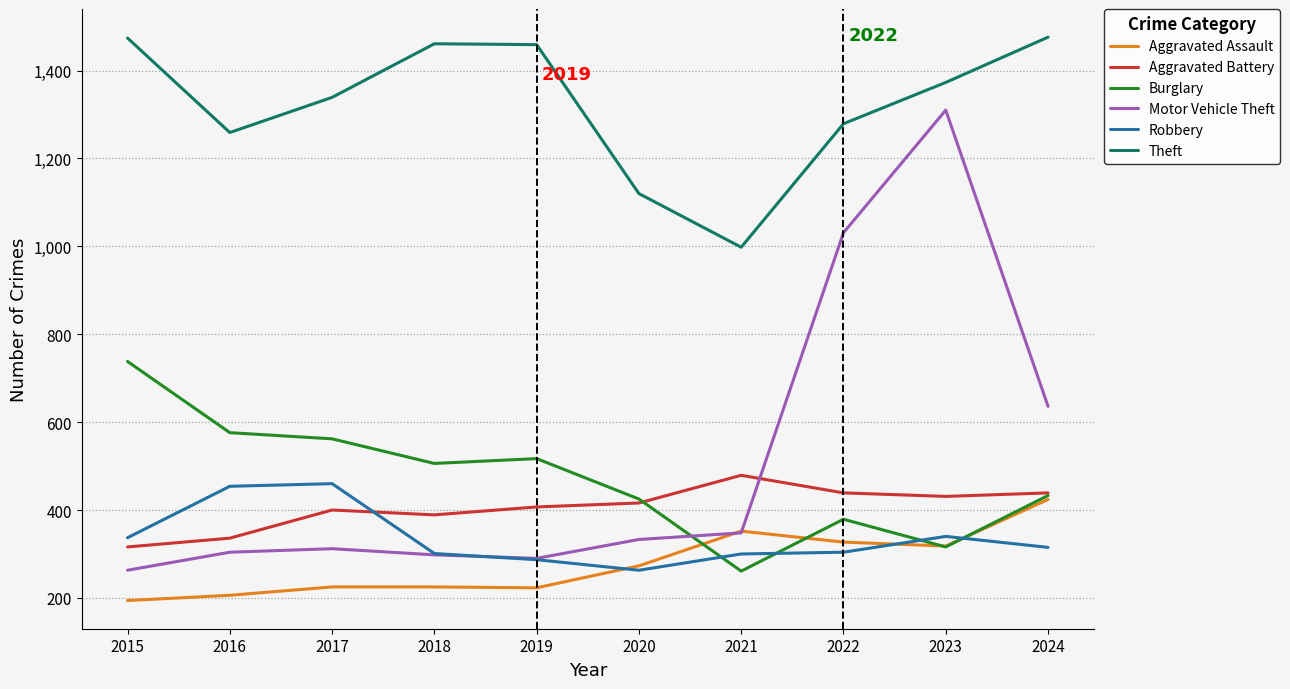

How many categories are shown in the chart?

10